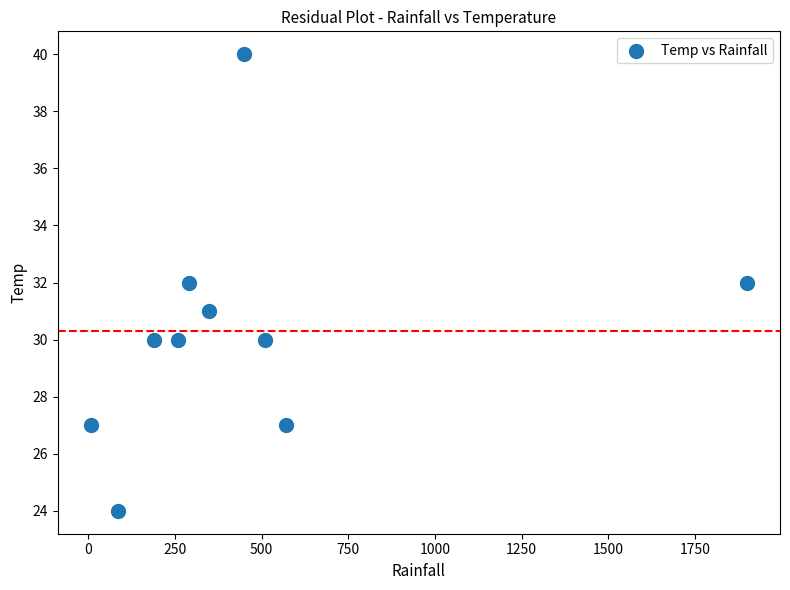

What is the average X value?

461